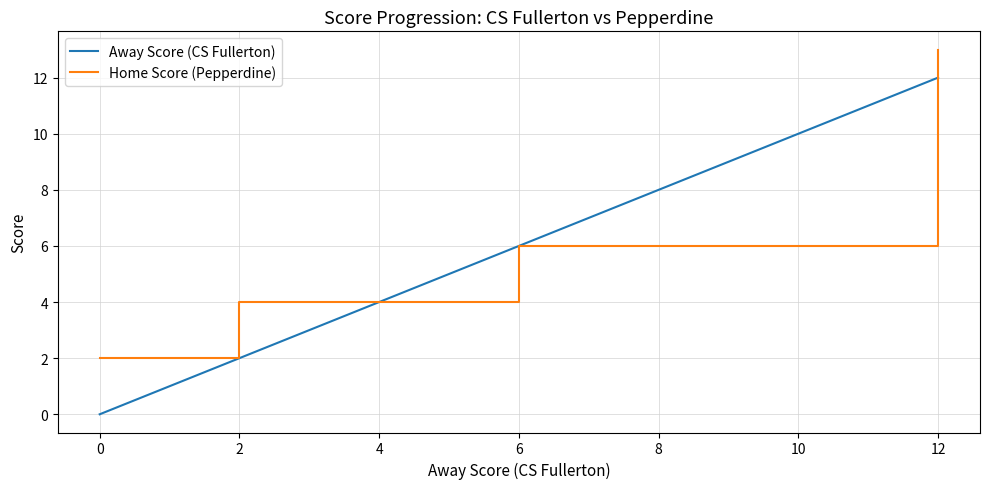

What is the minimum value for Home Score (Pepperdine)?

2